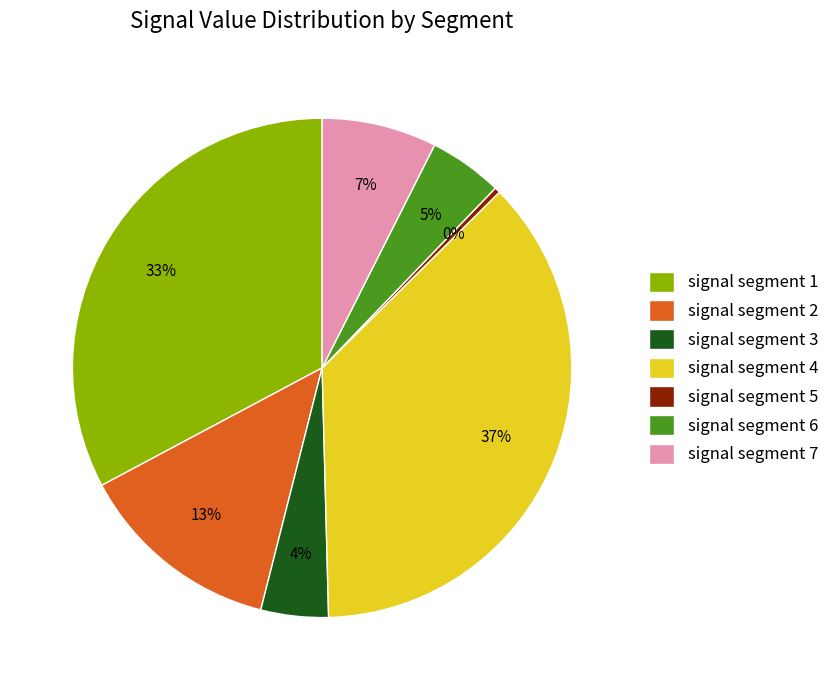

Do signal segment 6 and signal segment 4 together represent more than half of the pie?

No